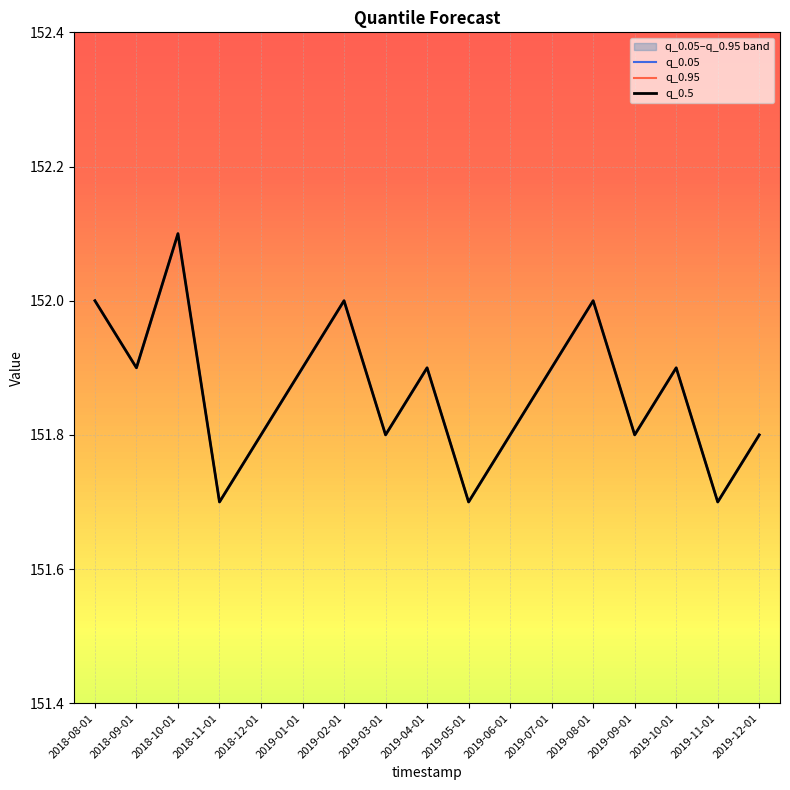

How many interior local peaks does the q_0.95 series have?

5